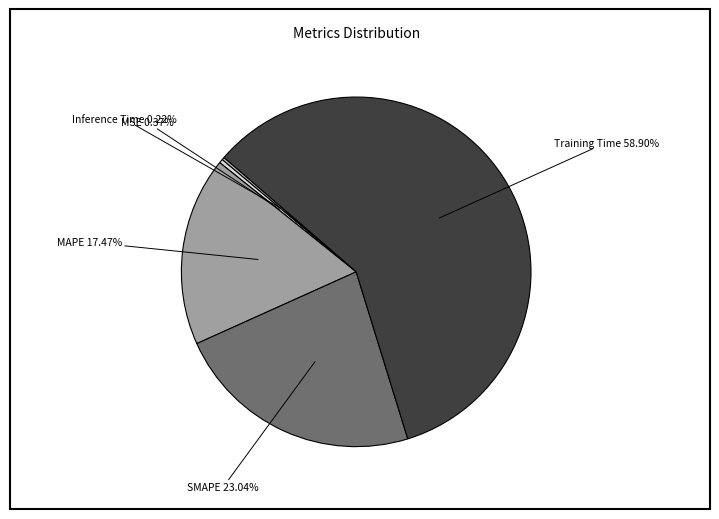

Does Training Time account for over 50% of the chart?

Yes